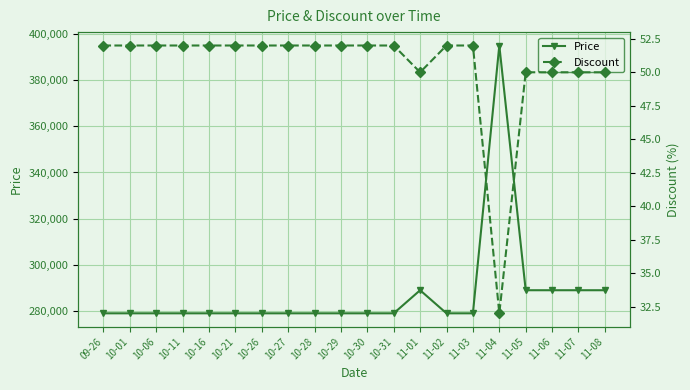

Between 11-03 and 10-16, which is larger?

11-03